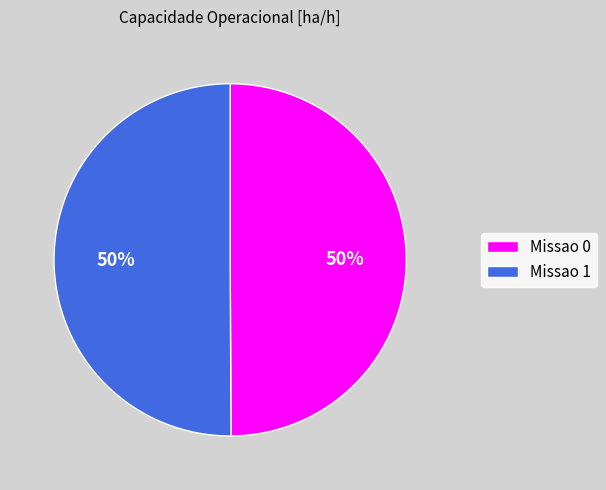

To the nearest percent, what is the average slice percentage?

50%